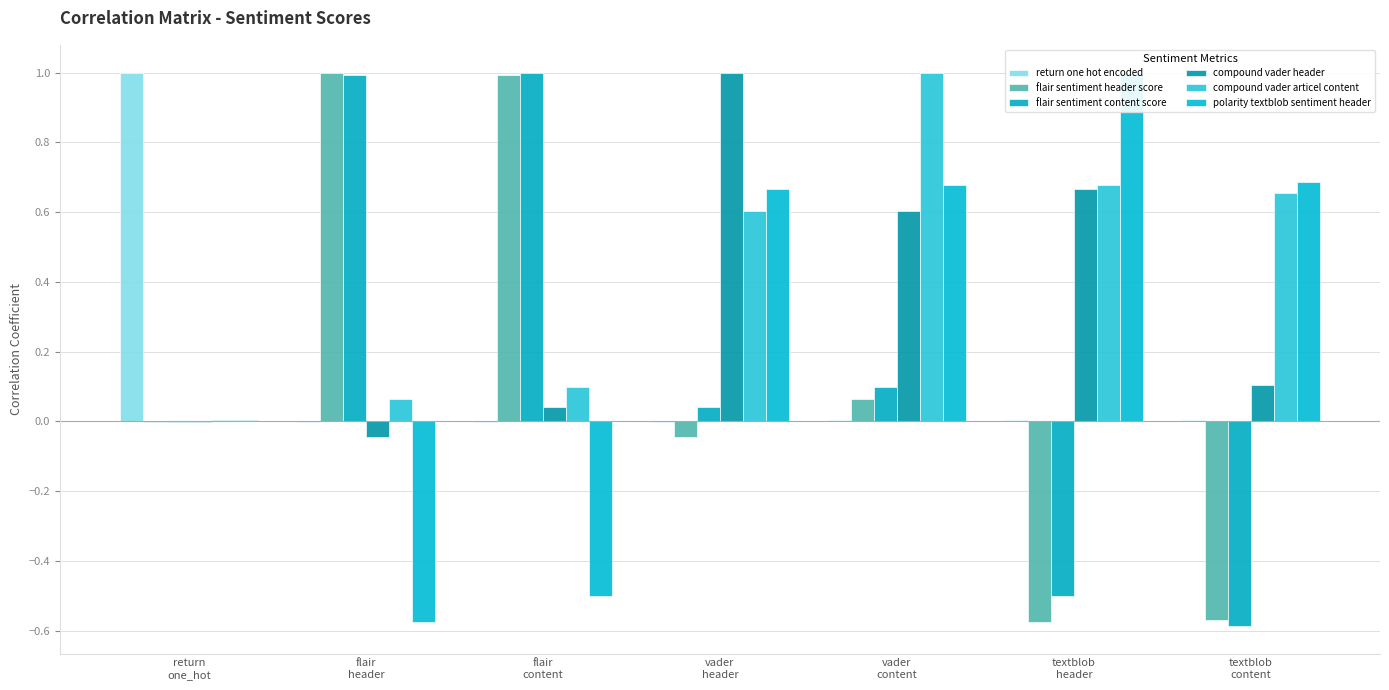

Which series has the largest total across all categories?

compound vader articel content